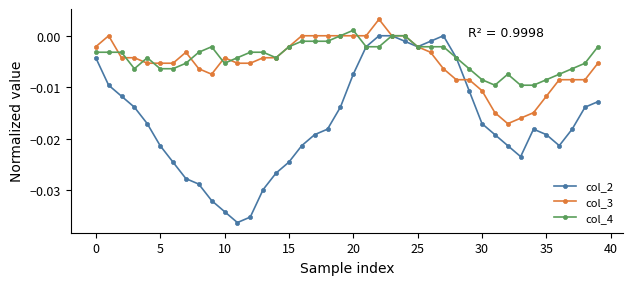

True or false: col_4 has more than 1 interior local peaks.

True